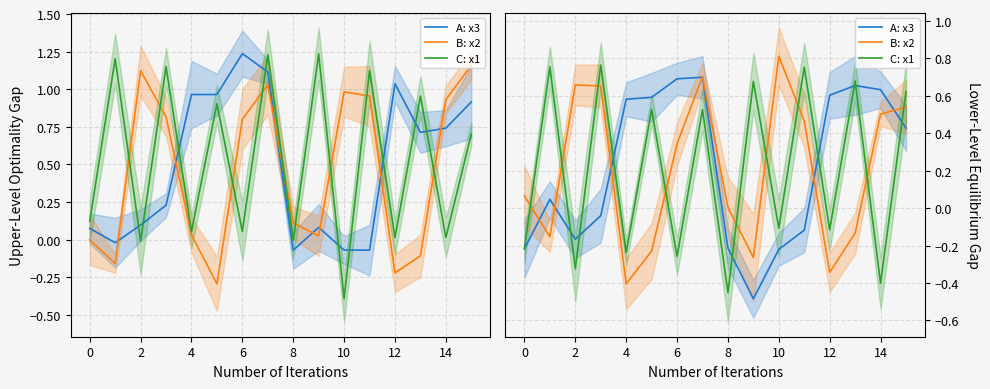

How many interior local valleys does the C: x1 series have?

7